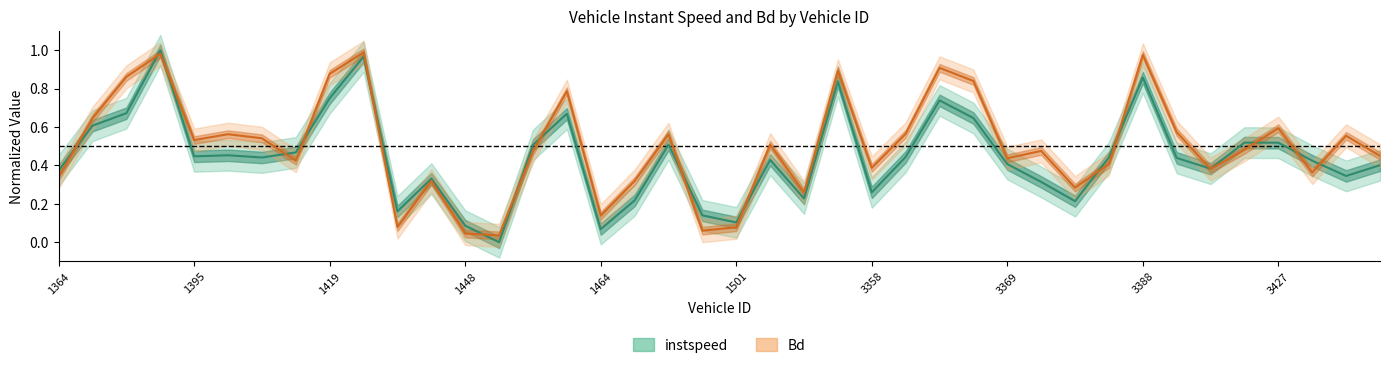

What is the value of the Bd point at the 20th from the left?

0.1